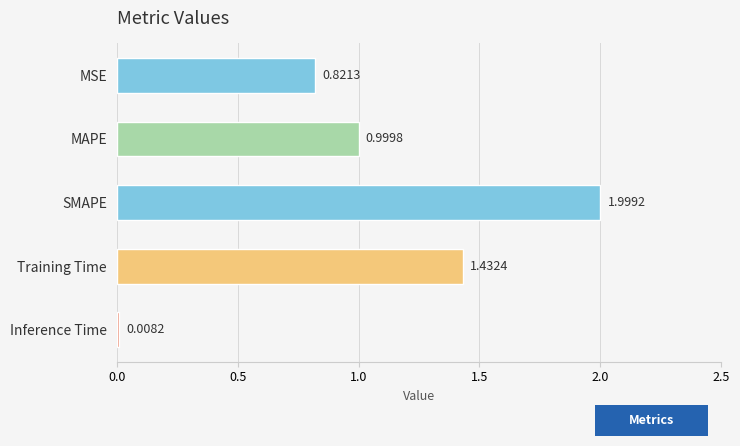

List the labels in order of value, largest first.

SMAPE, Training Time, MAPE, MSE, Inference Time